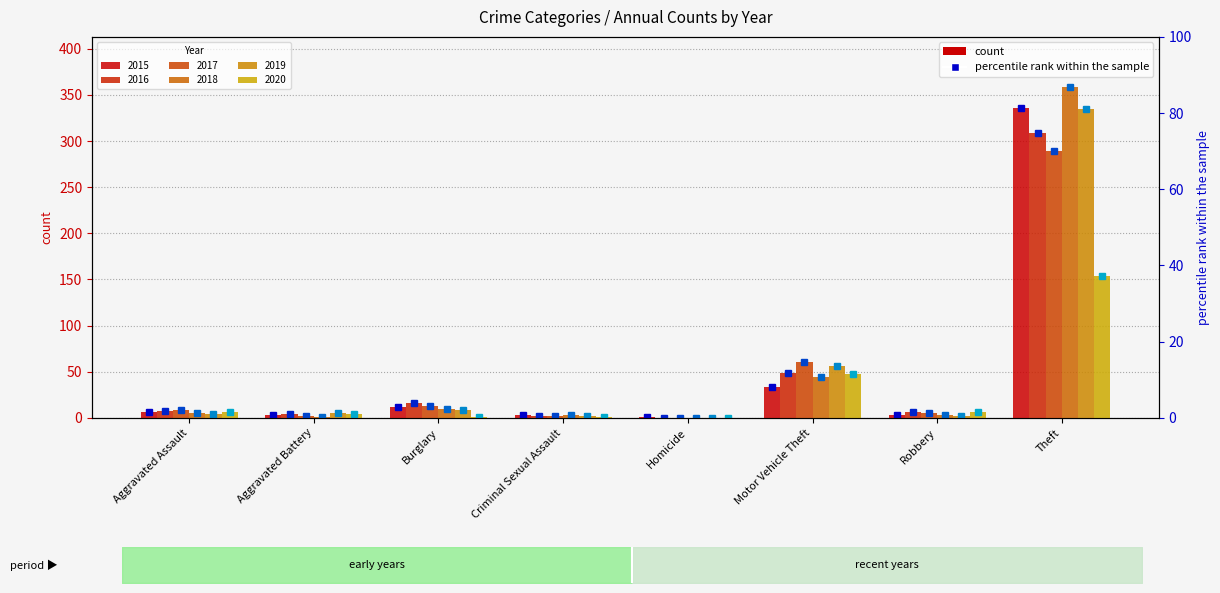

How many bars are there in each group?

6